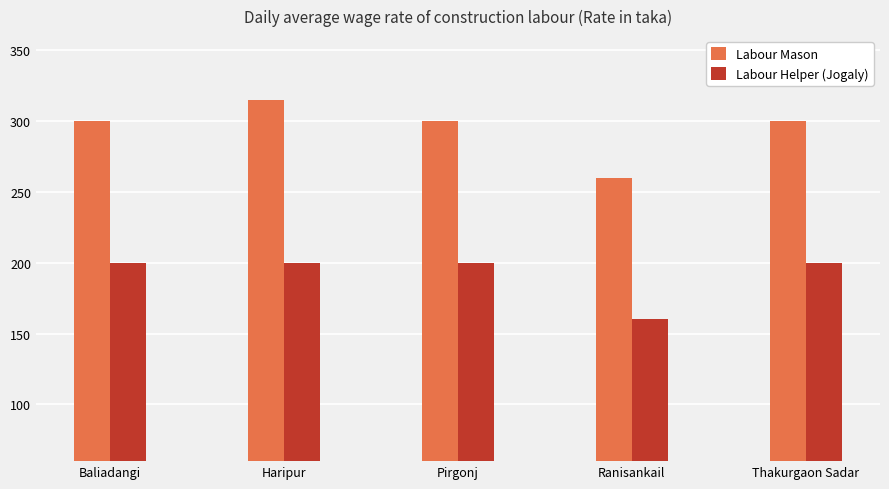

True or false: Labour Helper (Jogaly) has a value of 340 at Haripur.

False